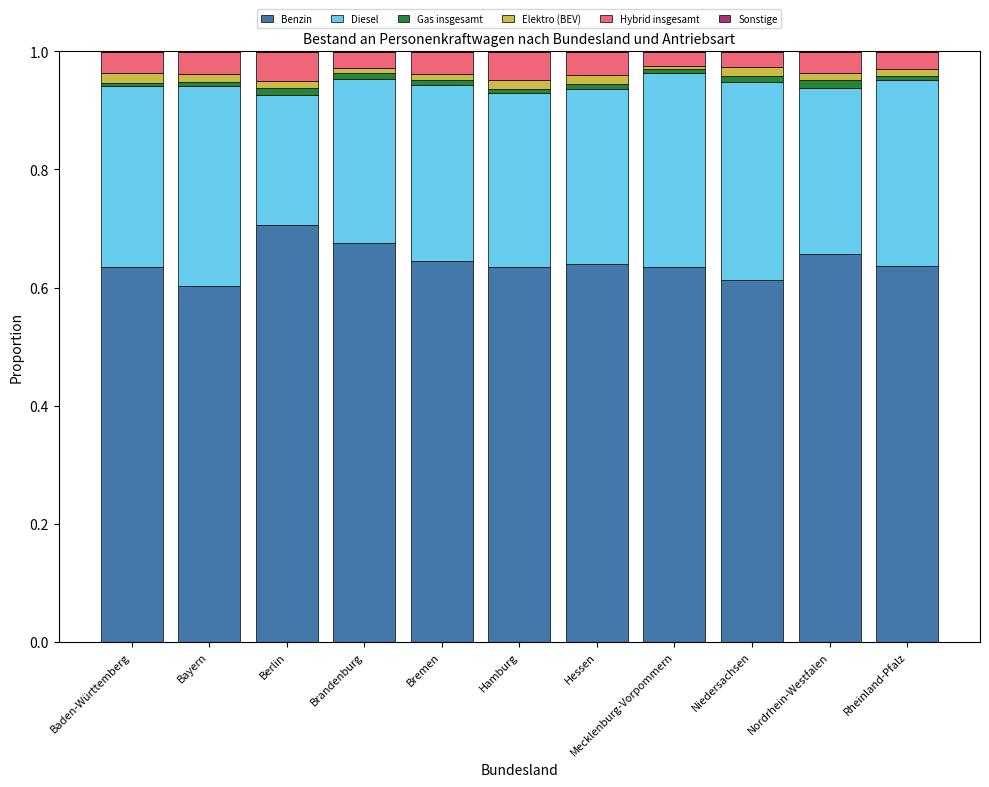

What is the sum of all Benzin values?

7.1